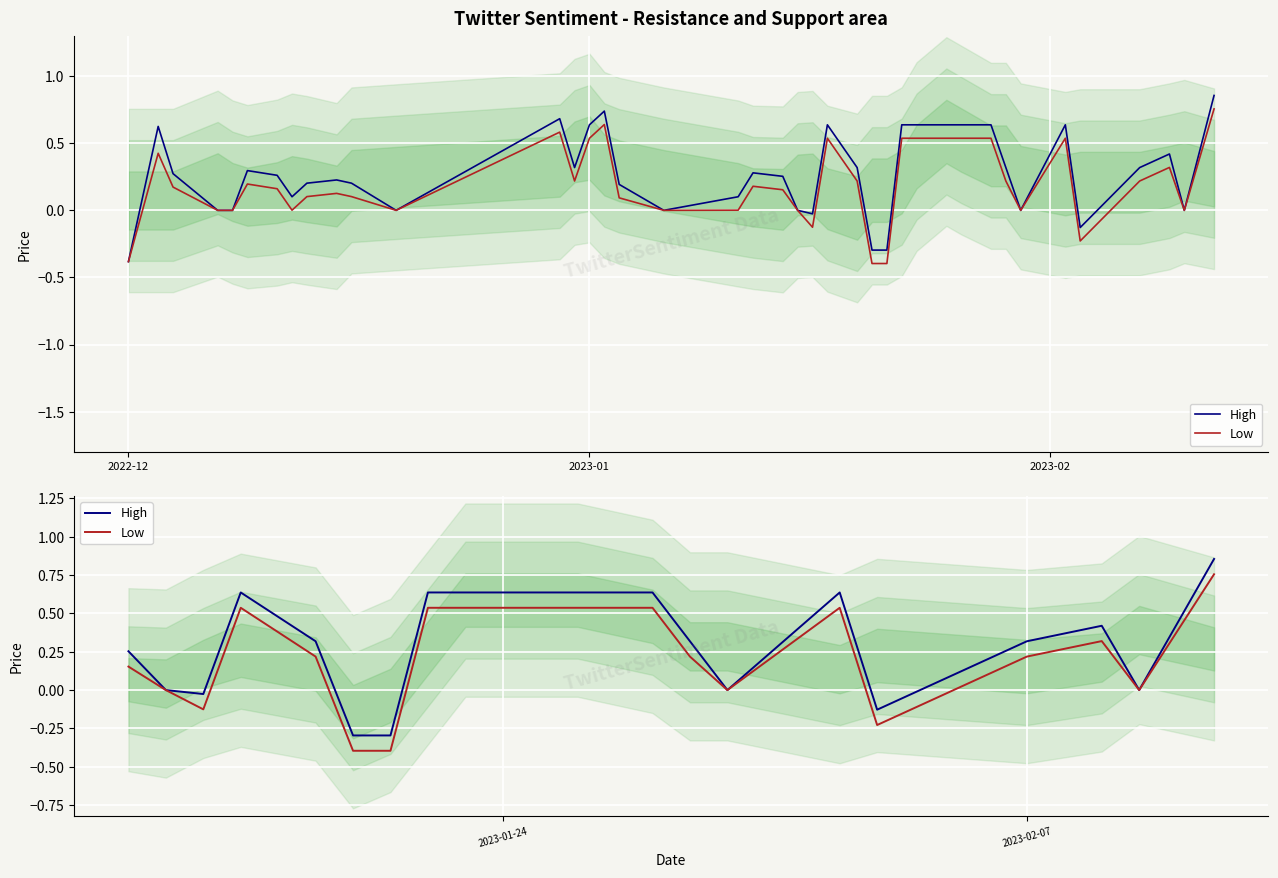

True or false: Low and High cross at least once.

False